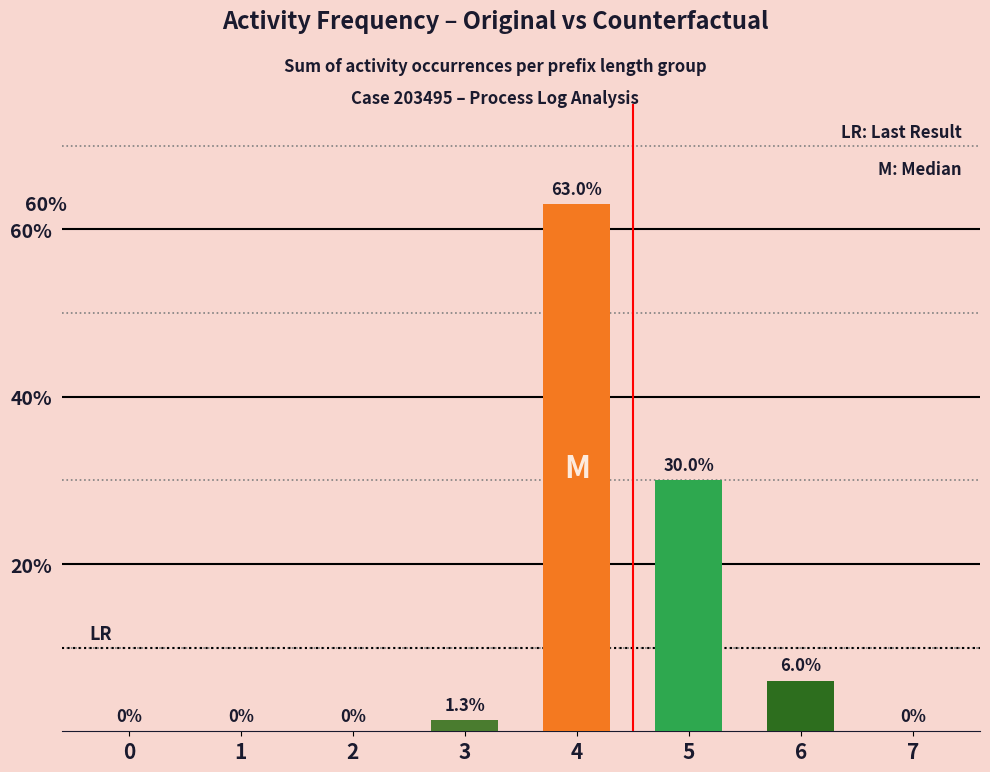

Reading left to right, list all the values displayed in this chart.

0.0	0.0	0.0	1.3	63.0	30.0	6.0	0.0